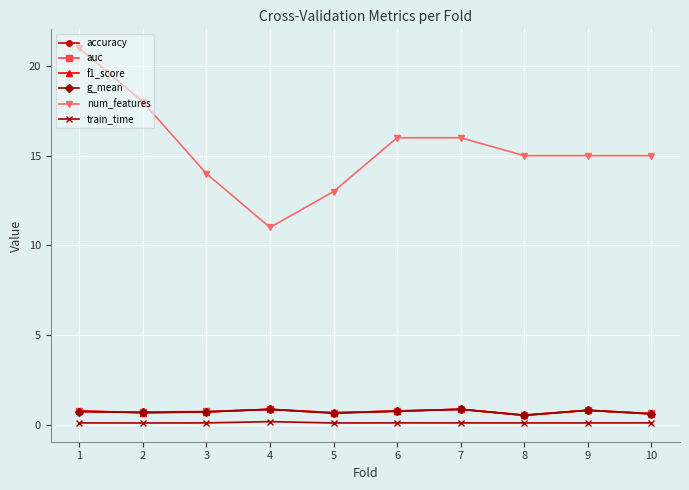

Is the value of train_time at 6 greater than the value of f1_score at 3?

No